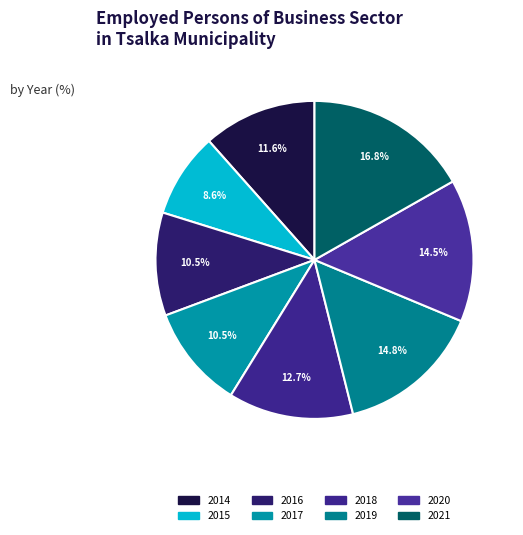

True or false: 2014 accounts for 24% of the total.

False